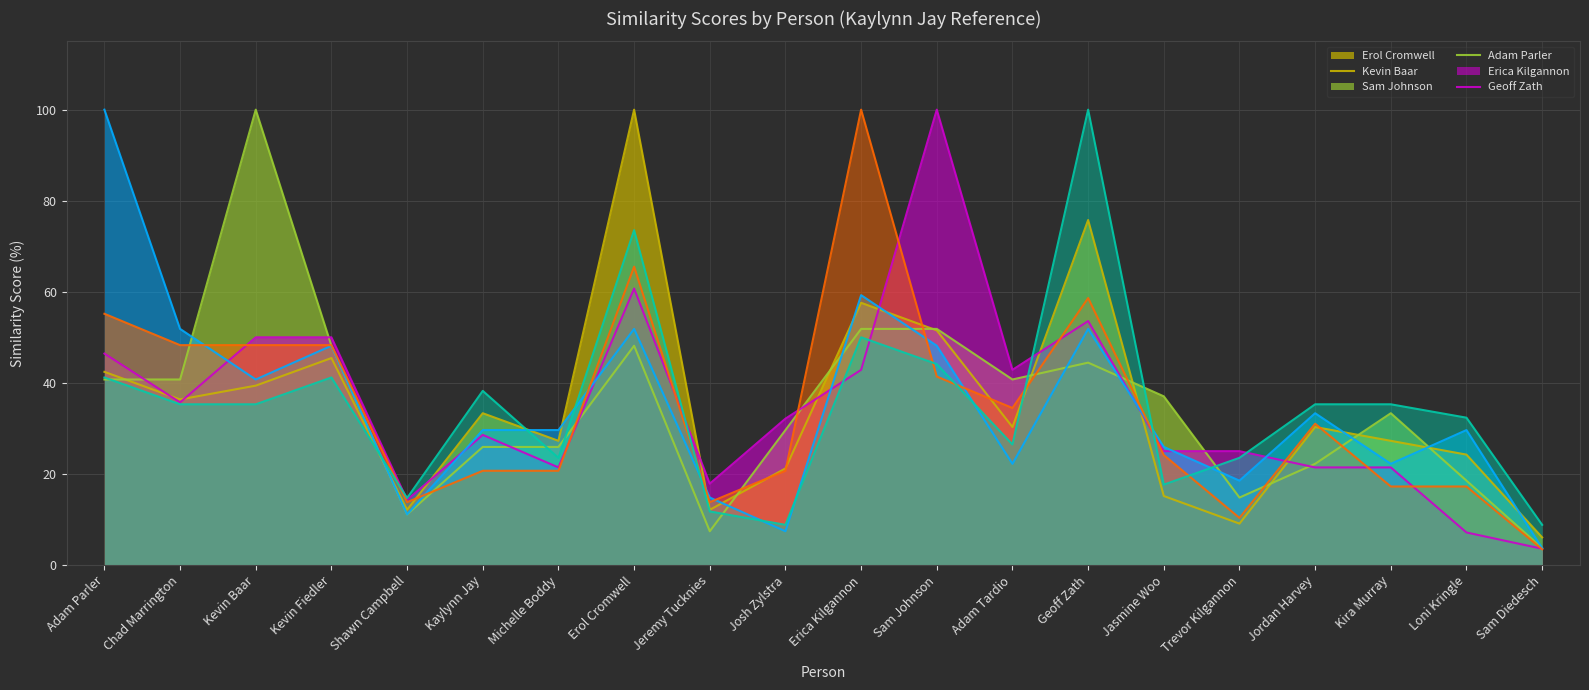

At how many categories does at least one series exceed 46?

8